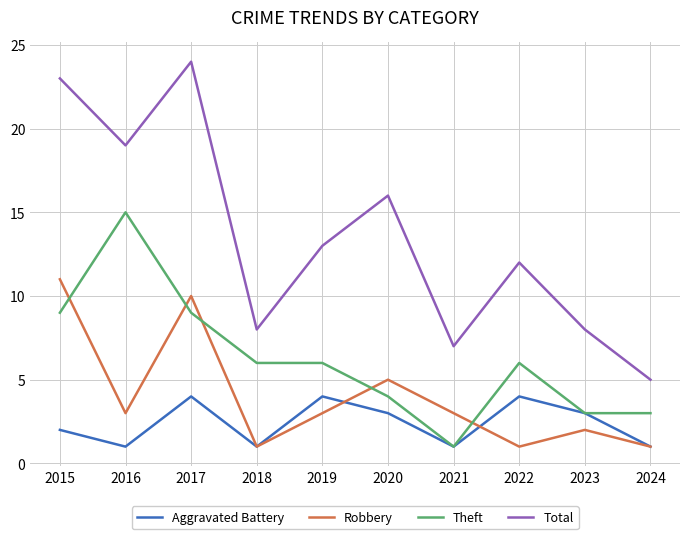

True or false: Theft and Total intersect in this chart.

False